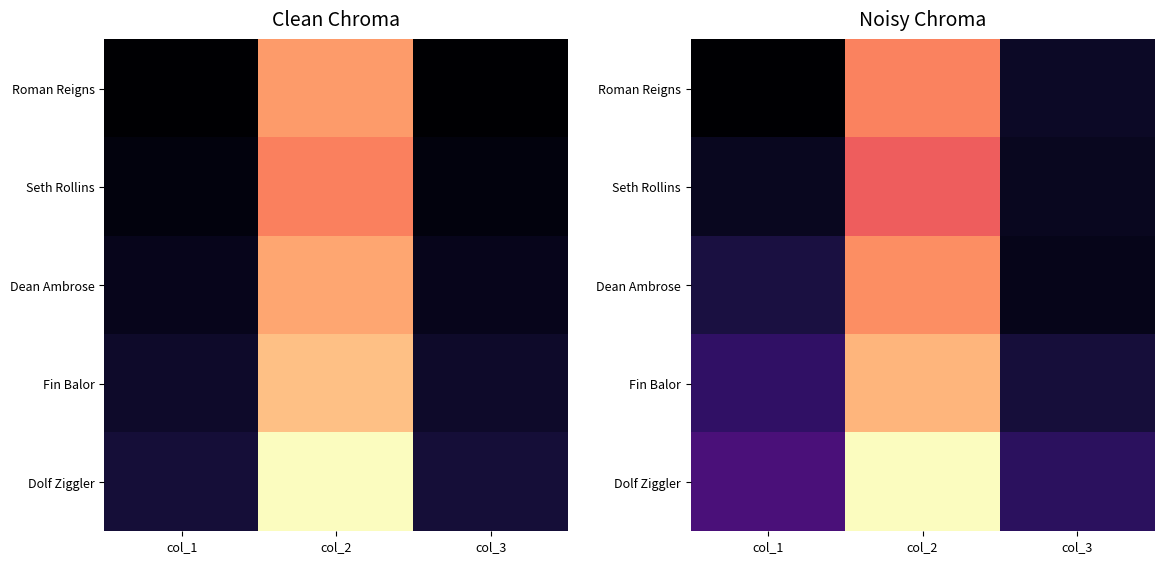

What is the average value of the Roman Reigns series?

12.5